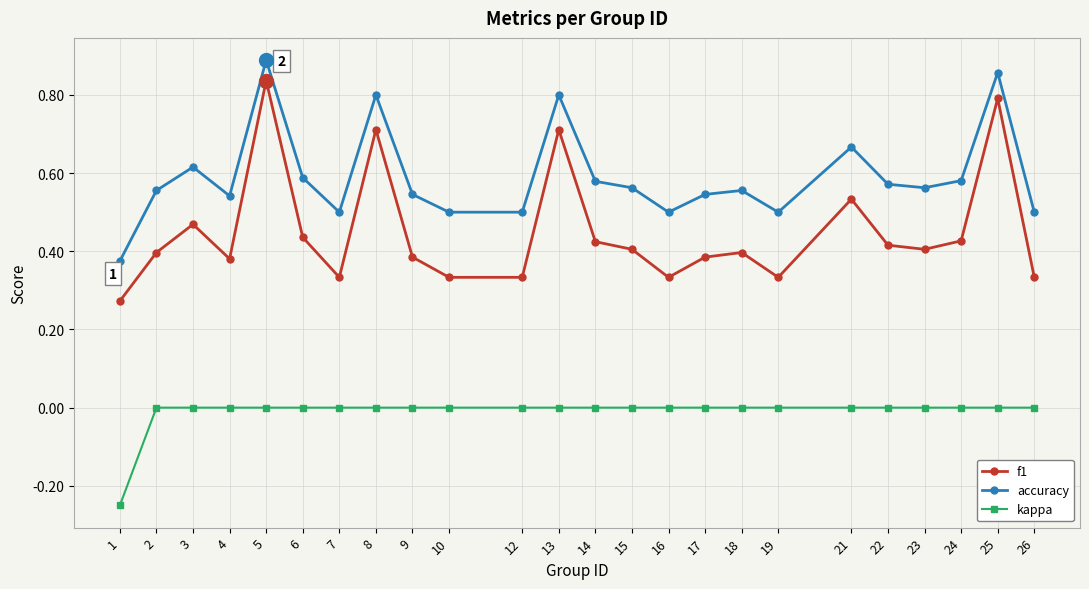

Does the chart have visible grid lines?

Yes